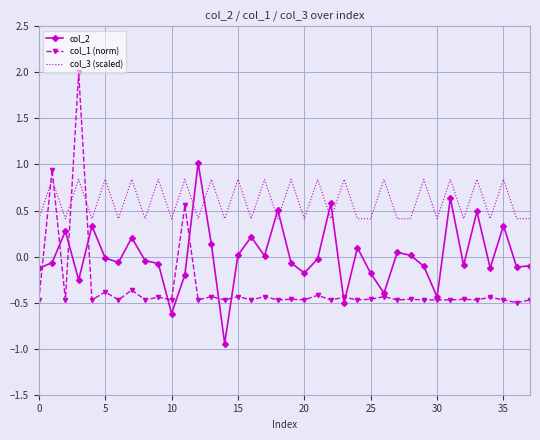

How many series are shown in this chart?

3